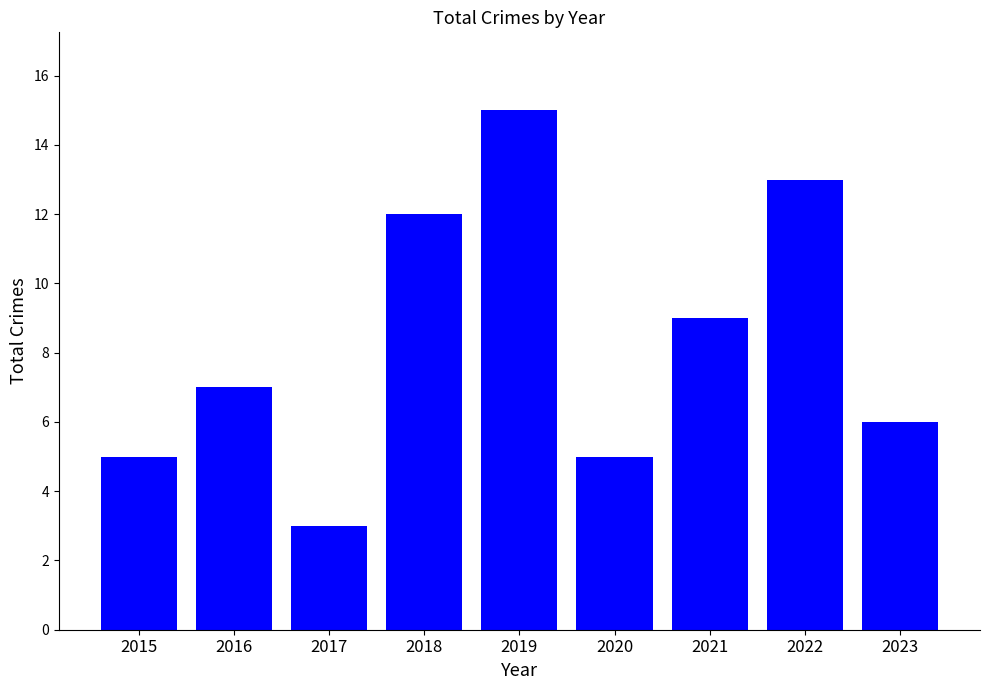

Reading left to right, list all the values displayed in this chart.

2015=5	2016=7	2017=3	2018=12	2019=15	2020=5	2021=9	2022=13	2023=6